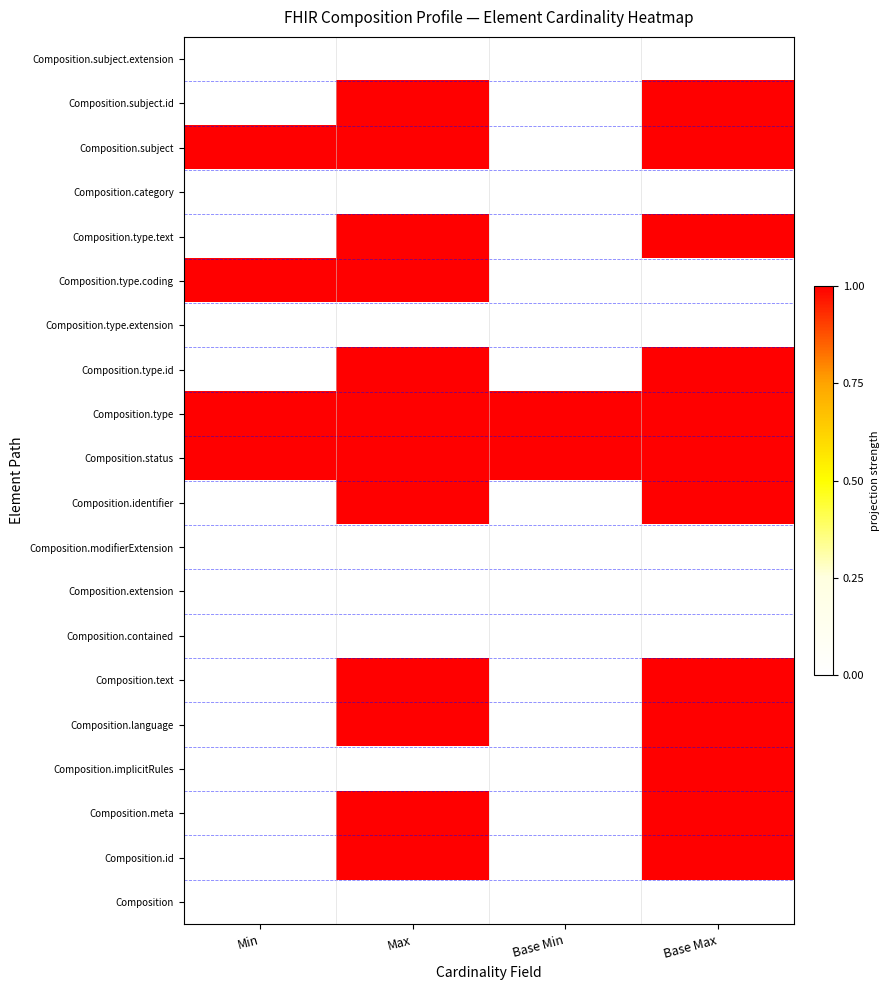

What is the total value across all series at Base Min?

2